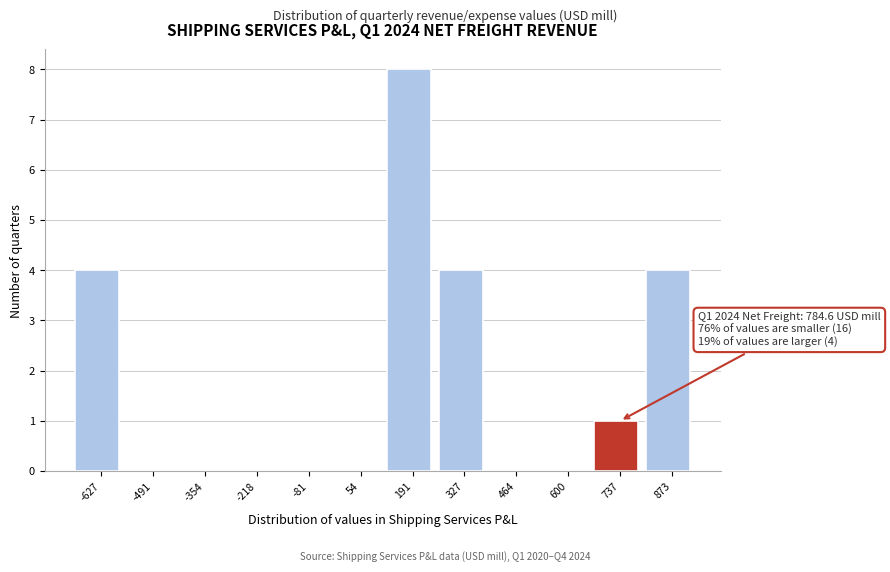

What is the change in value from -81 to 737?

+1